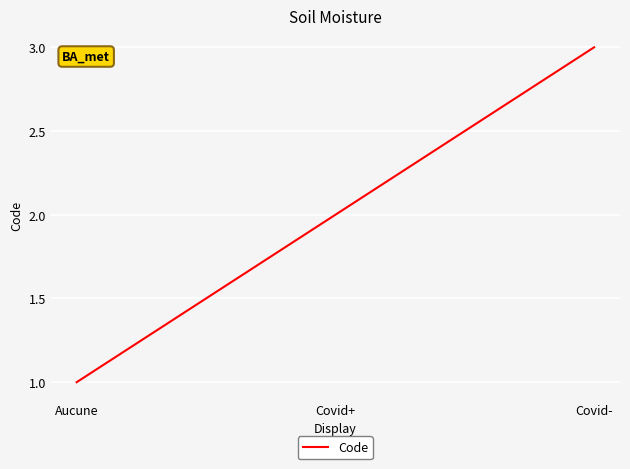

How many values are between 1 and 3?

3